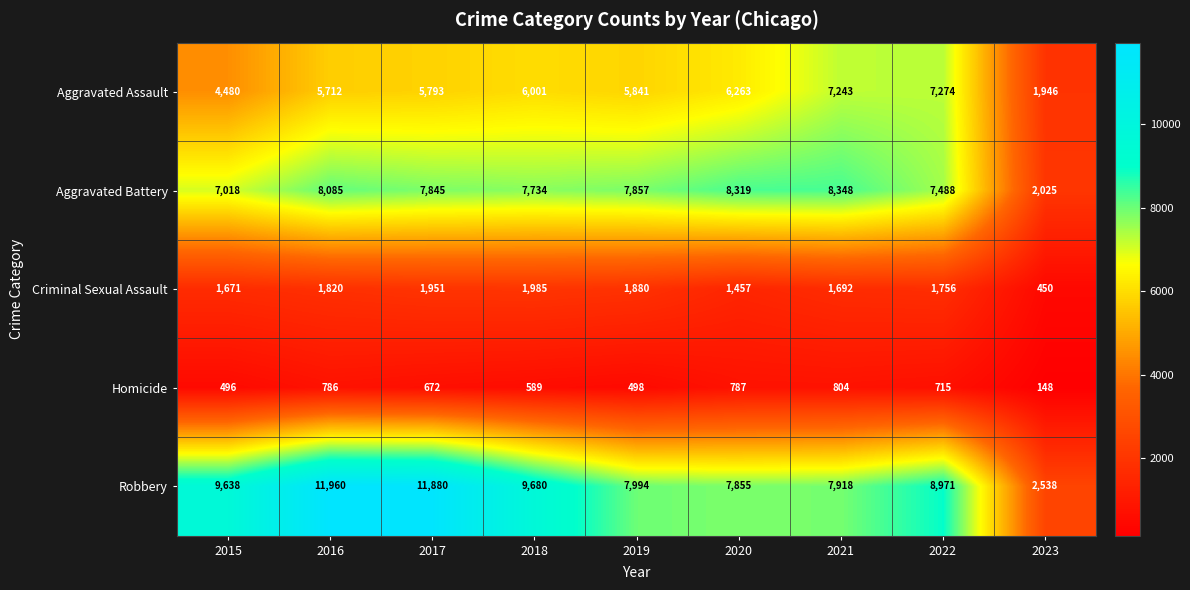

Which label corresponds to the smallest value in the chart?

2023